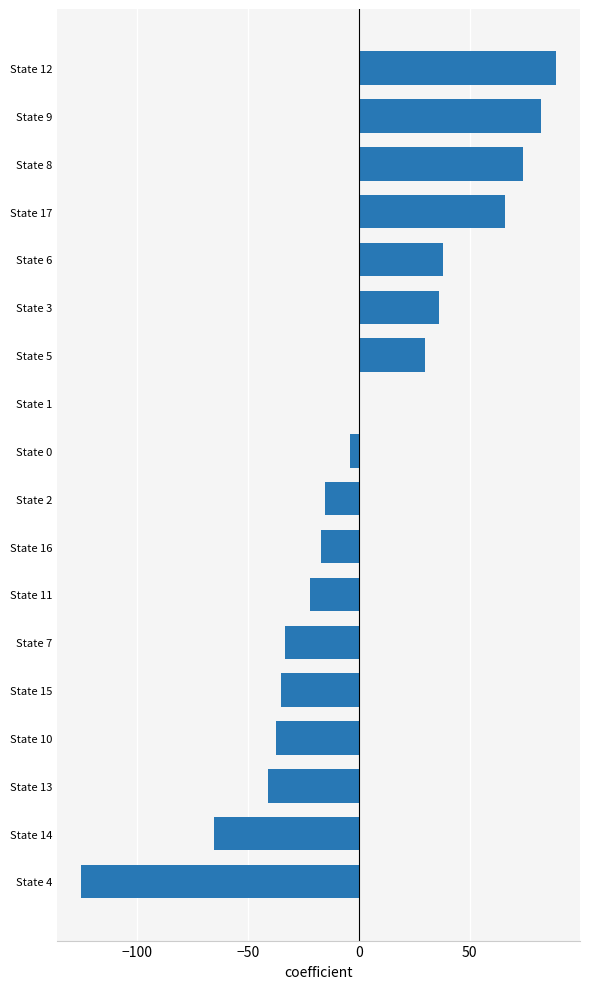

Which label corresponds to the largest value in the chart?

State 12